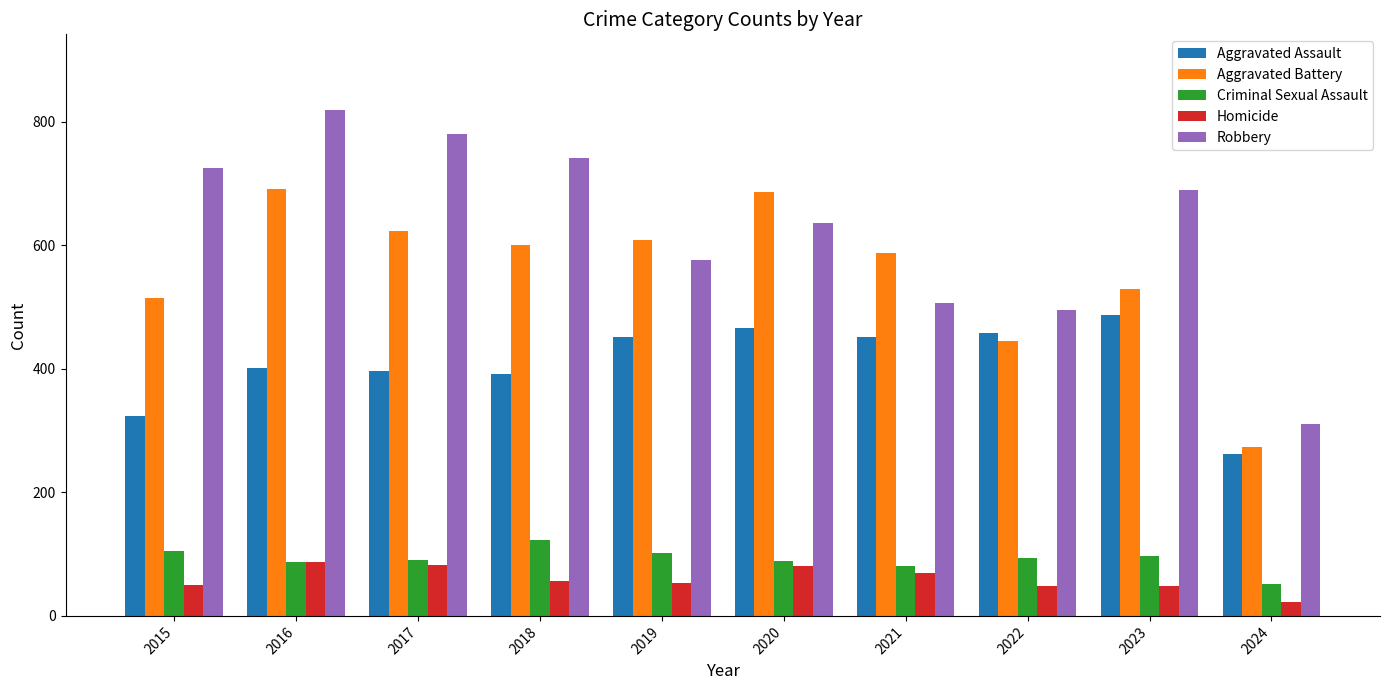

Is it true that Robbery equals 146 at 2021?

False